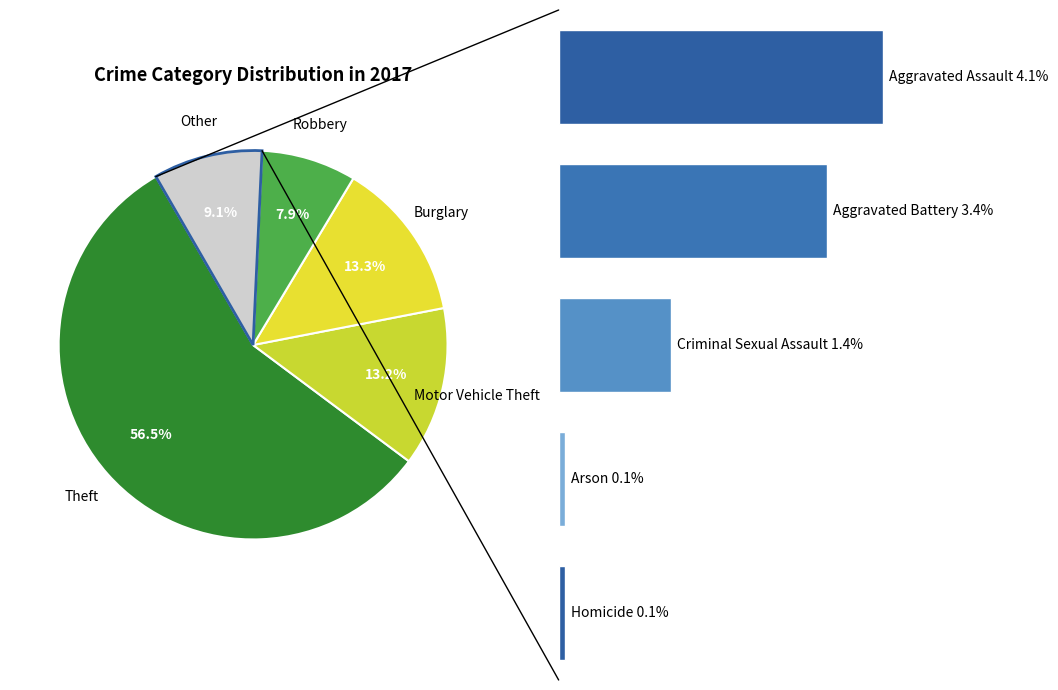

Combined, what portion of the pie is Theft and Homicide?

56.5%